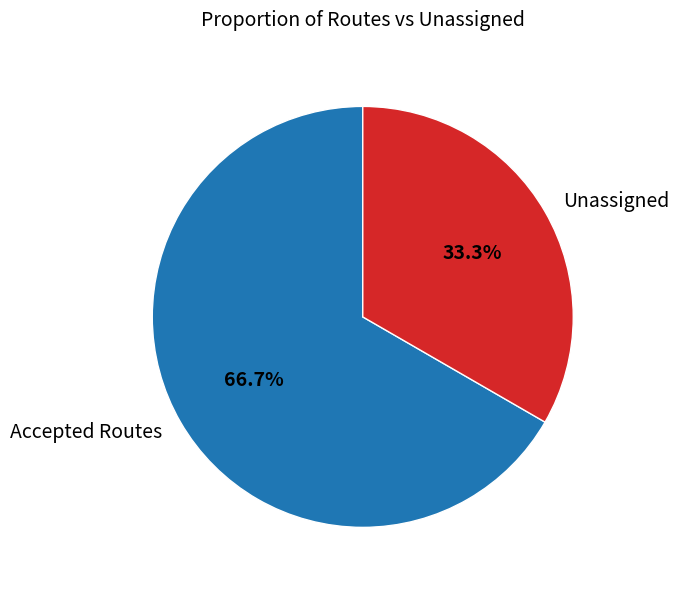

Which category has the smallest portion of the pie?

Unassigned